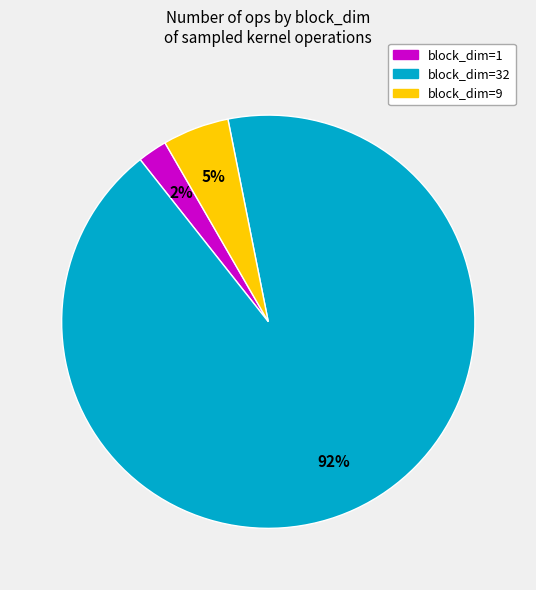

Does any single category account for the majority?

Yes